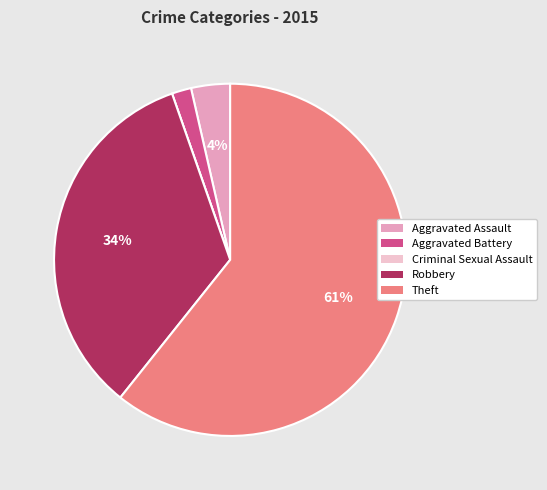

Which category accounts for the majority?

Theft